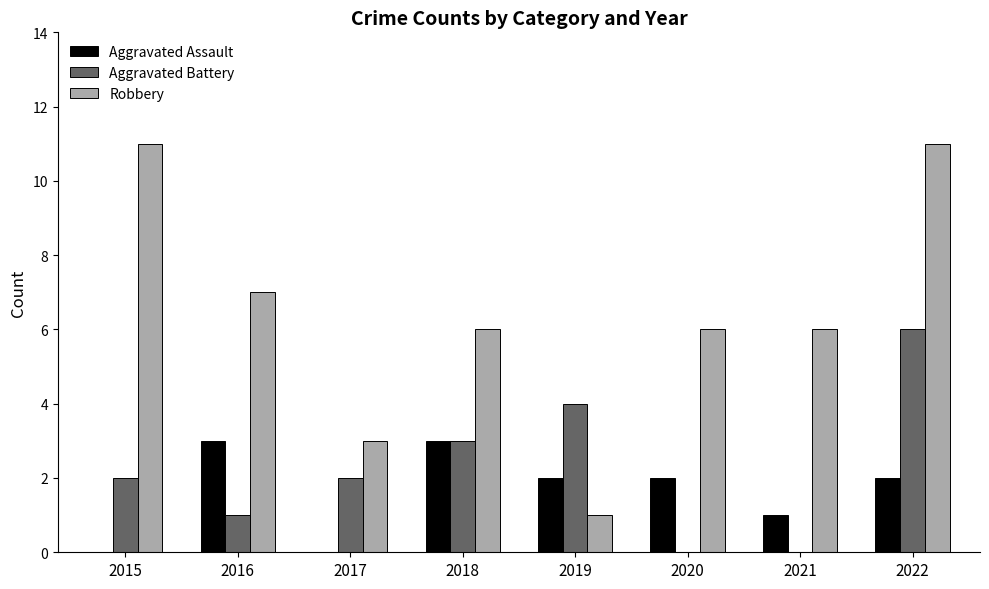

What is the sum of all Aggravated Assault values?

13